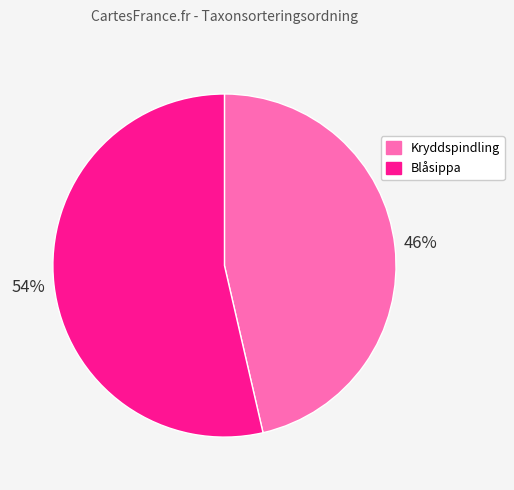

Rank the categories by value from highest to lowest.

Blåsippa, Kryddspindling